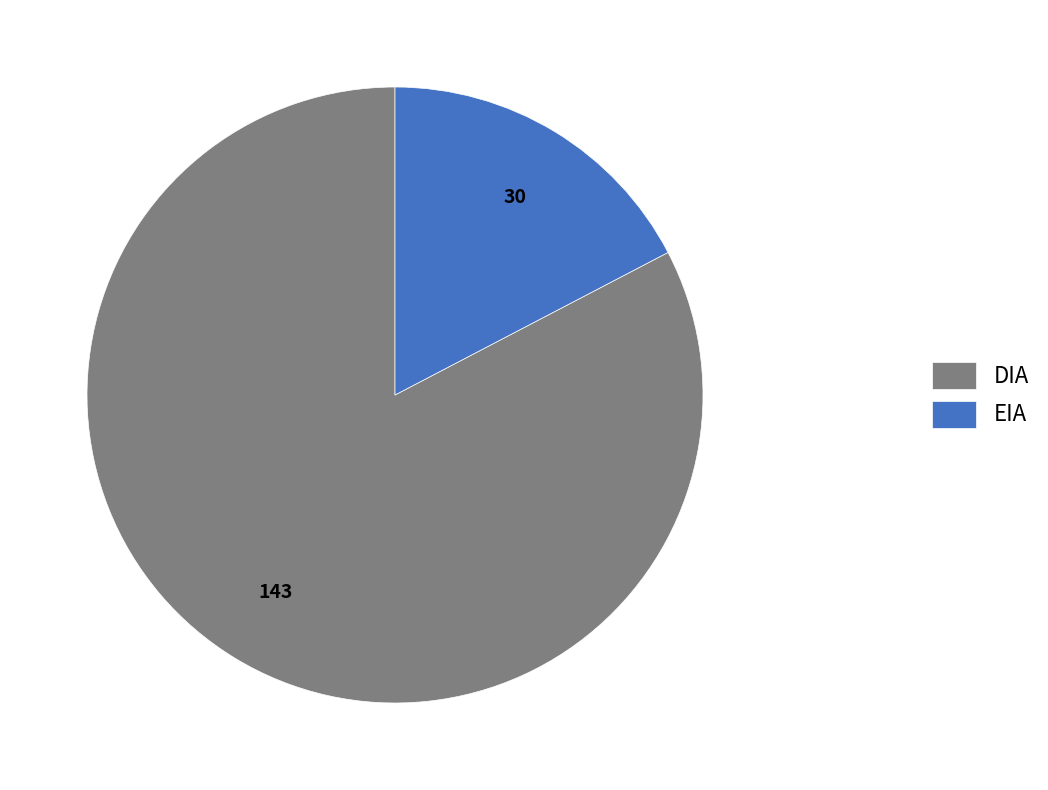

Which category has the biggest portion of the pie?

DIA